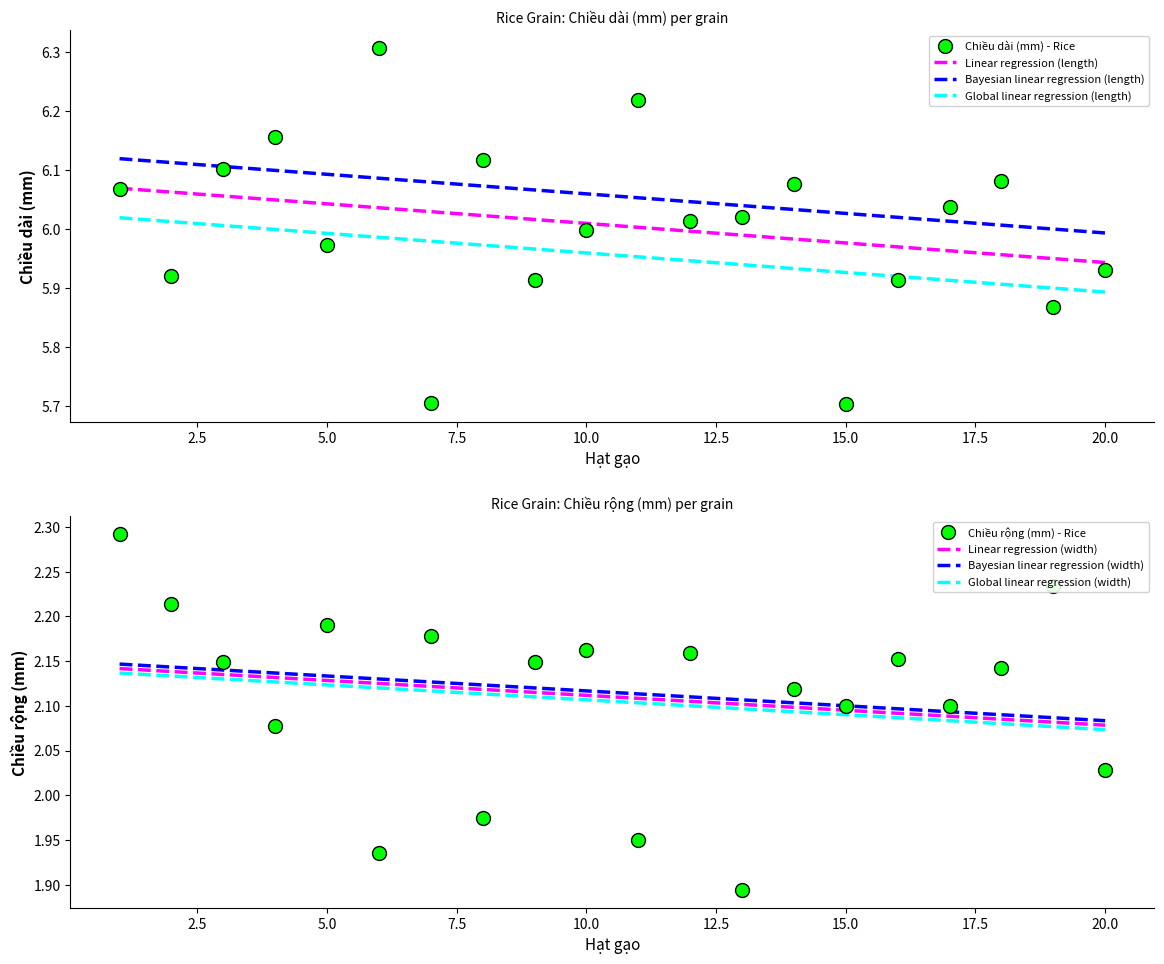

Rank the series by their average value, from highest to lowest.

Chiều dài (mm) - Rice, Chiều rộng (mm) - Rice